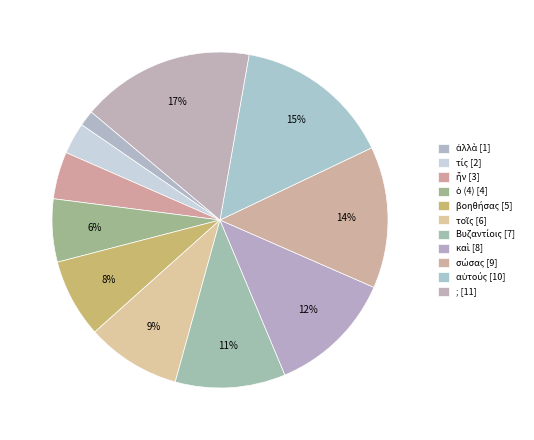

Which has a higher value, ὁ (4) or βοηθήσας?

βοηθήσας